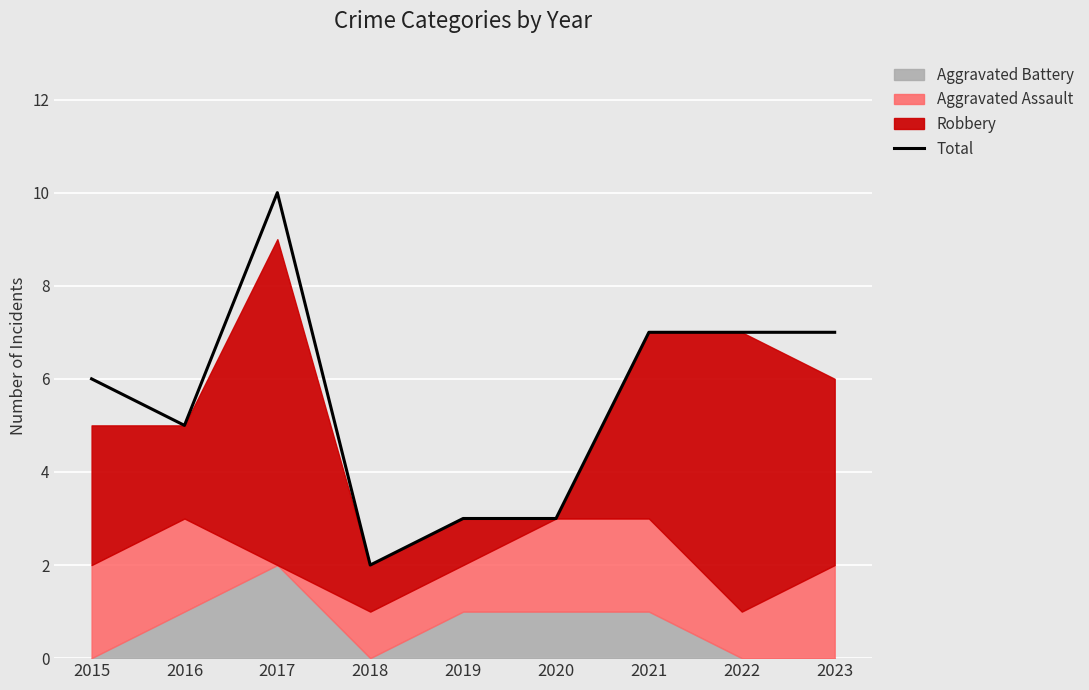

True or false: the data shows 7 at 2023.

True